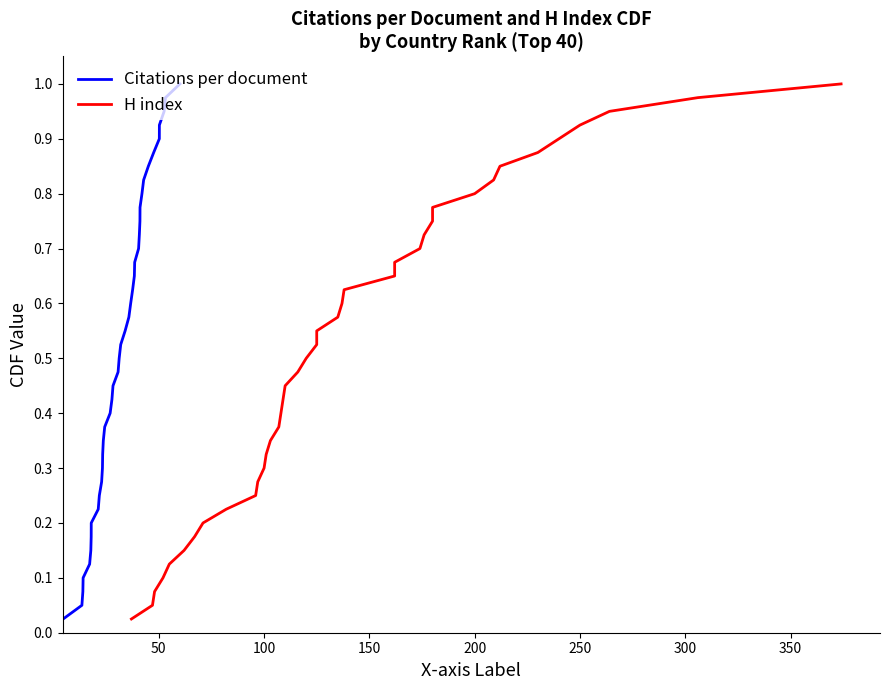

What is the difference between the maximum and second lowest values in the Citations per document series?

0.9